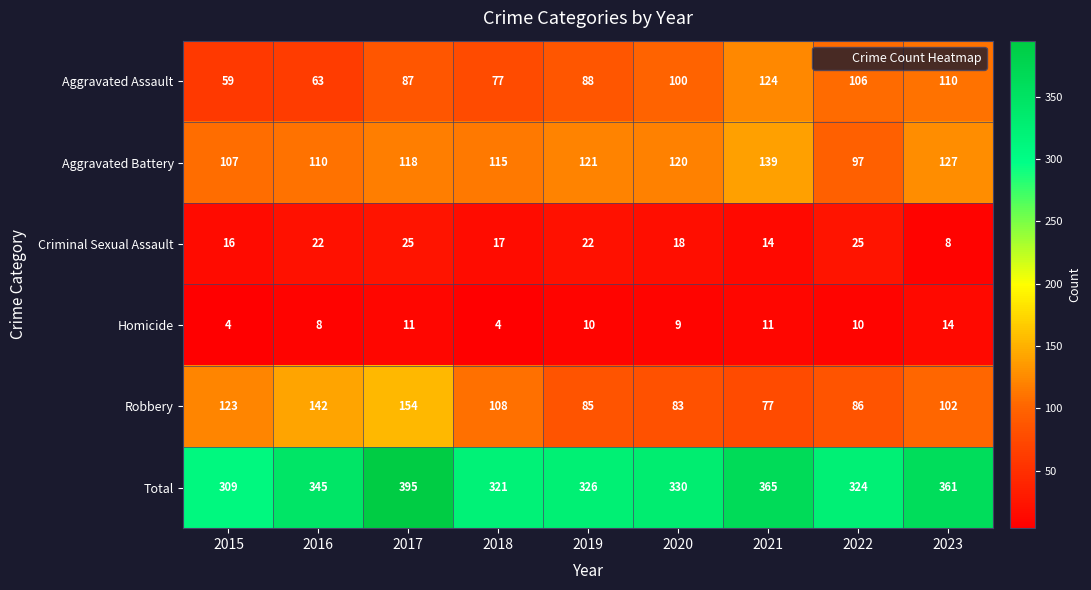

The Total series shows 365 at 2021. True or false?

True